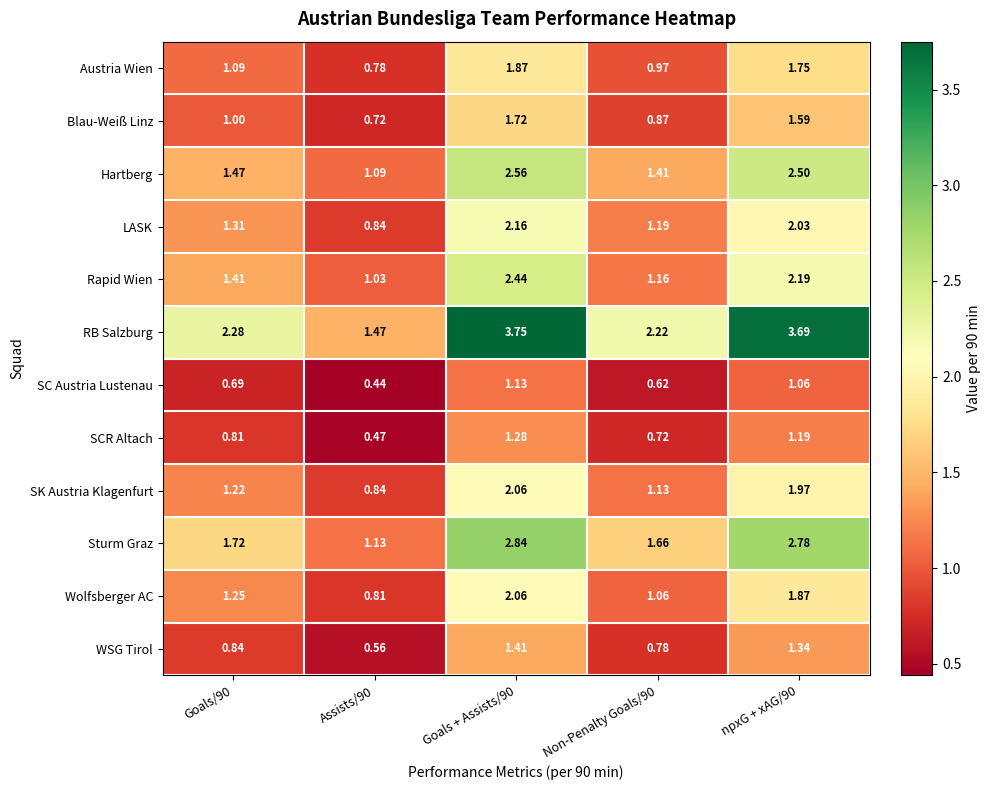

Which series has the largest total across all categories?

RB Salzburg